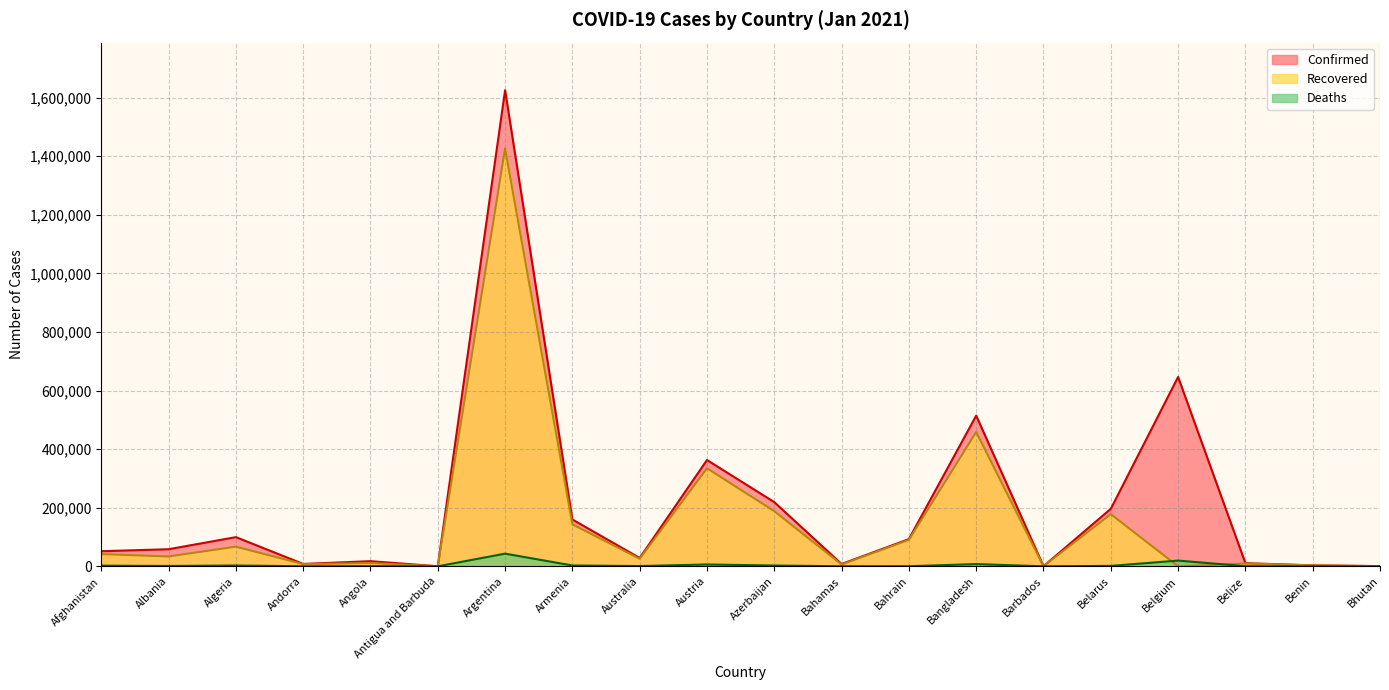

Reading right to left, what are all the values shown in this chart?

Confirmed: Bhutan=689	Benin=3251	Belize=10776	Belgium=646496	Belarus=196223	Barbados=395	Bangladesh=514500	Bahrain=92913	Bahamas=7871	Azerbaijan=219041	Austria=362911	Australia=28427	Armenia=159738	Argentina=1625514	Antigua and Barbuda=159	Angola=17568	Andorra=8117	Algeria=99610	Albania=58316	Afghanistan=51526
Recovered: Bhutan=449	Benin=3061	Belize=9795	Belgium=0	Belarus=178102	Barbados=319	Bangladesh=458656	Bahrain=90369	Bahamas=6230	Azerbaijan=188280	Austria=334901	Australia=25762	Armenia=143355	Argentina=1426676	Antigua and Barbuda=148	Angola=11146	Andorra=7463	Algeria=67127	Albania=33634	Afghanistan=41727
Deaths: Bhutan=0	Benin=44	Belize=248	Belgium=19528	Belarus=1433	Barbados=7	Bangladesh=7576	Bahrain=352	Bahamas=170	Azerbaijan=2670	Austria=6261	Australia=909	Armenia=2828	Argentina=43245	Antigua and Barbuda=5	Angola=405	Andorra=84	Algeria=2756	Albania=1181	Afghanistan=2191